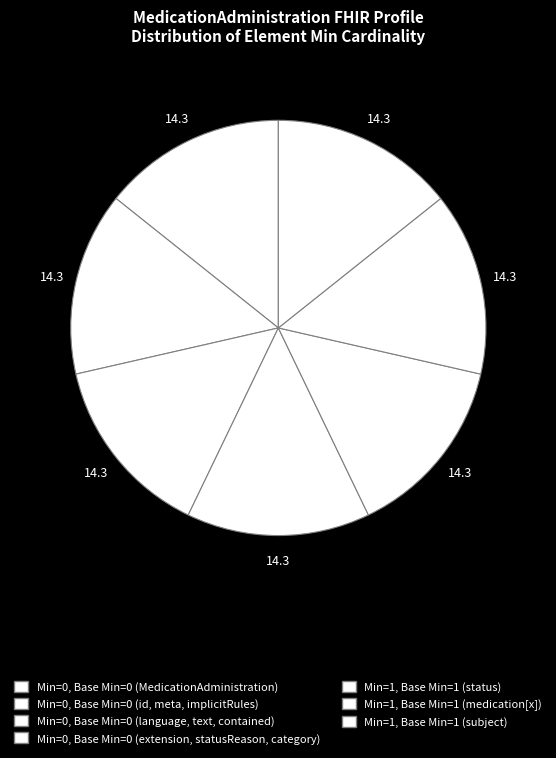

Which category has the biggest portion of the pie?

MedicationAdministration.status